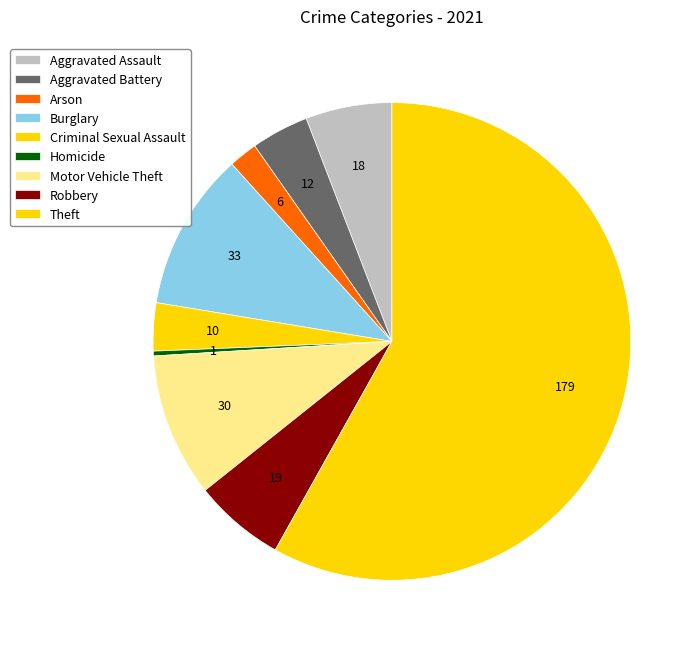

How many segments does this pie chart have?

9